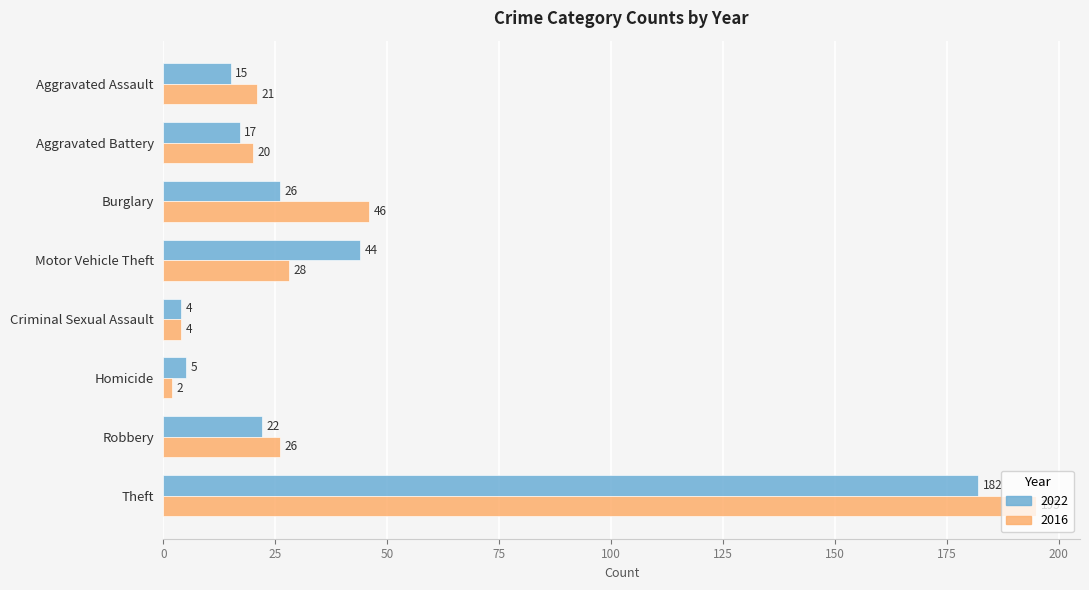

Rank the series at Burglary from highest to lowest value.

2016, 2022